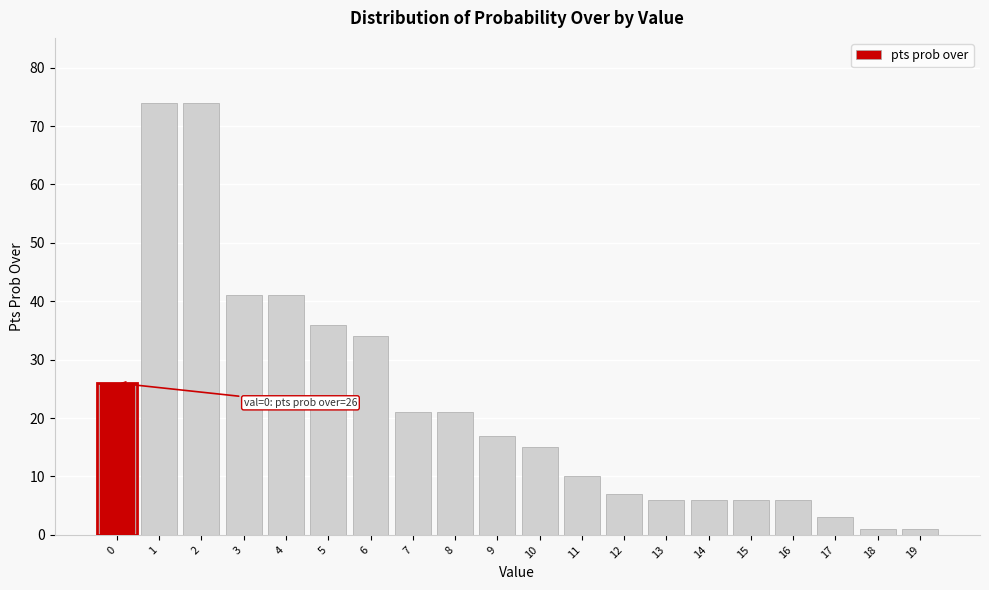

Reading right to left, list all the values displayed in this chart.

19=1	18=1	17=3	16=6	15=6	14=6	13=6	12=7	11=10	10=15	9=17	8=21	7=21	6=34	5=36	4=41	3=41	2=74	1=74	0=26